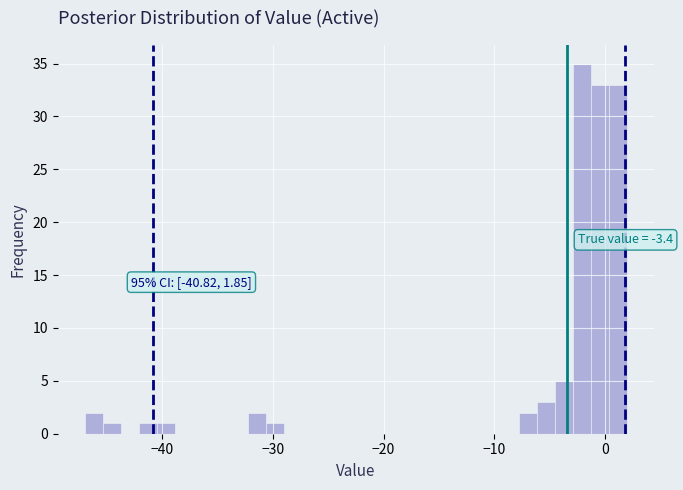

Around what value on the x-axis is the tallest bar? Give the approximate position of its centre, as read against the axis.

-2